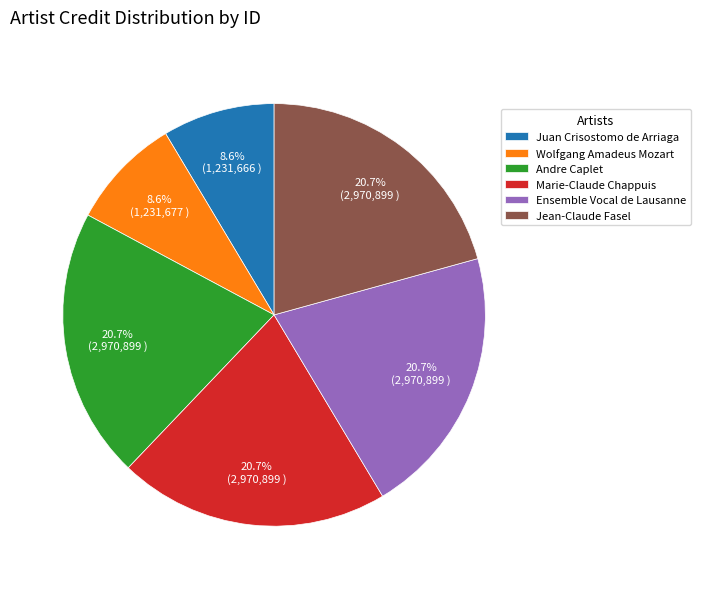

To the nearest percent, what is the average slice percentage?

17%